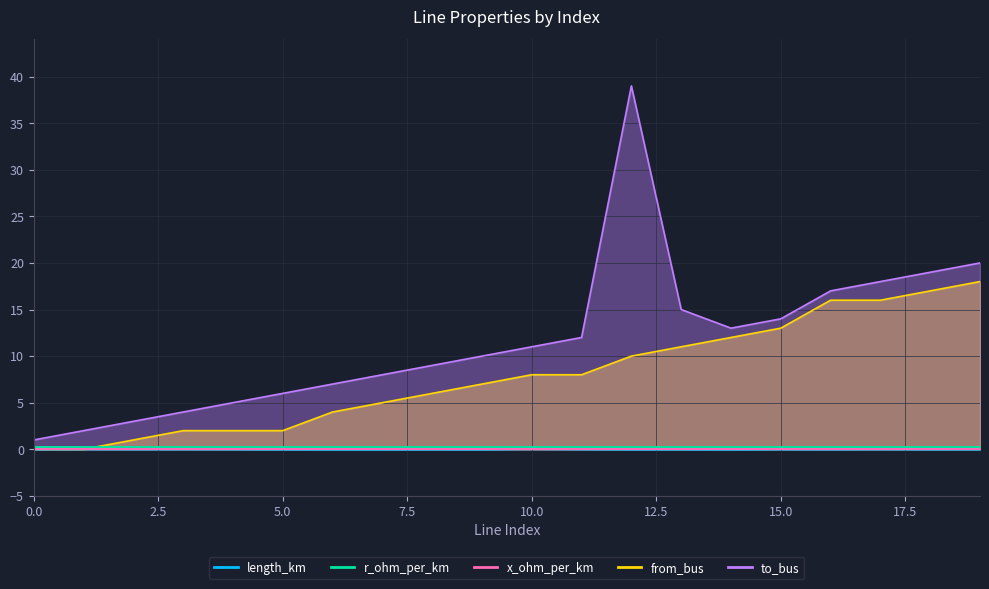

The value of length_km at 9 is 0.0. True or false?

False